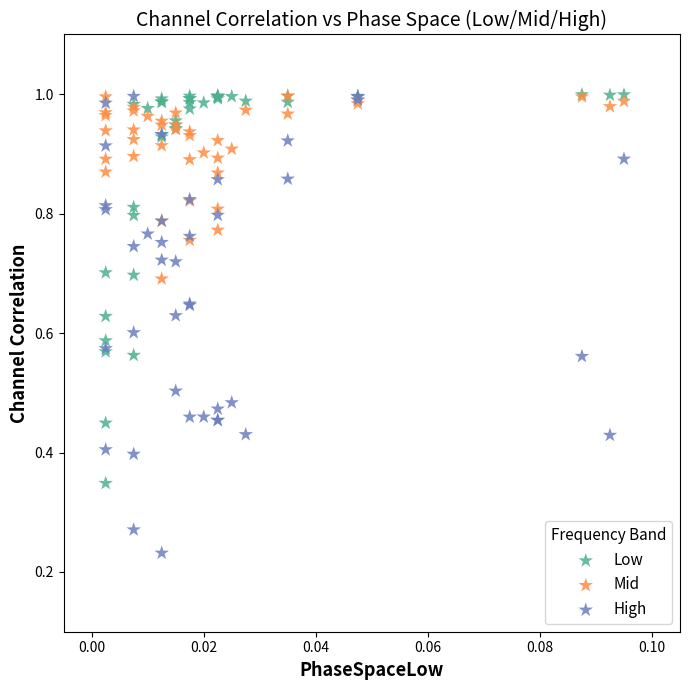

Which series has the widest spread of Y values?

High